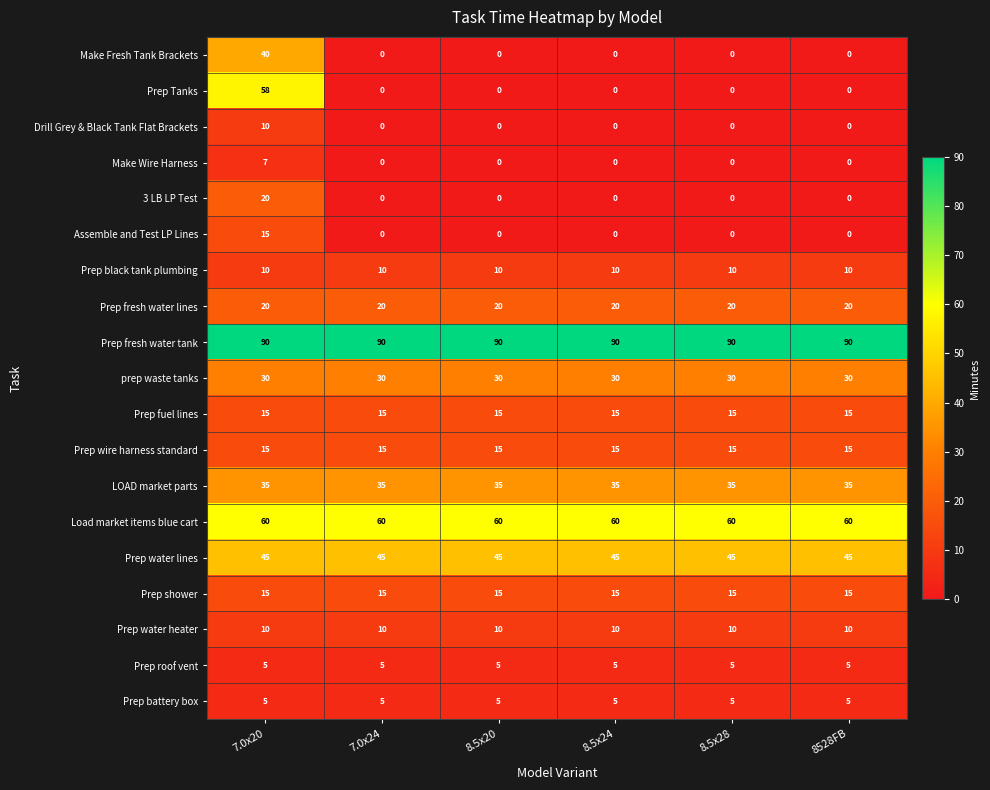

Read the Prep fresh water lines value at 7.0x24.

20